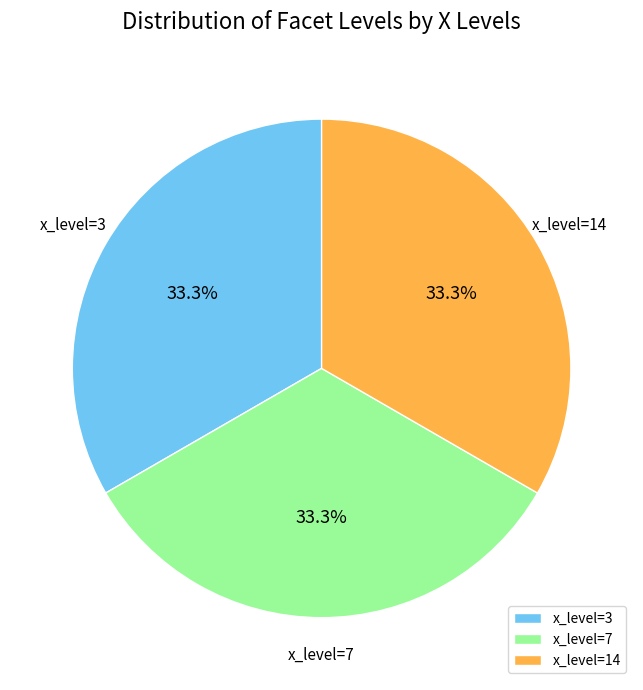

Is there a majority slice in this chart?

No